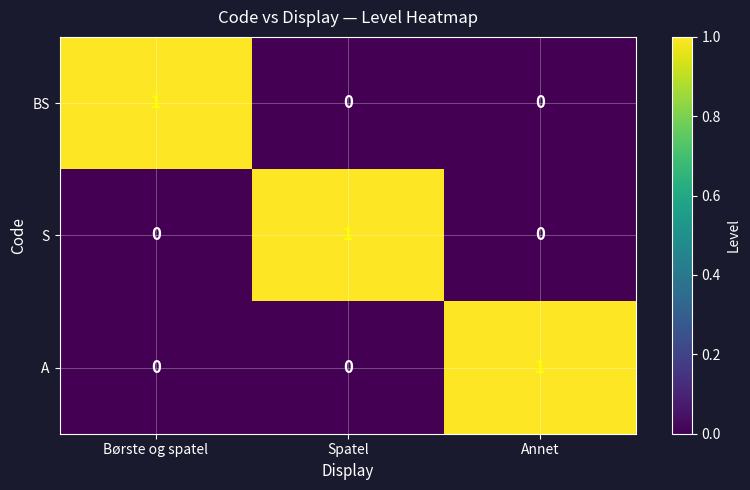

The value of BS at Spatel is 1. True or false?

False